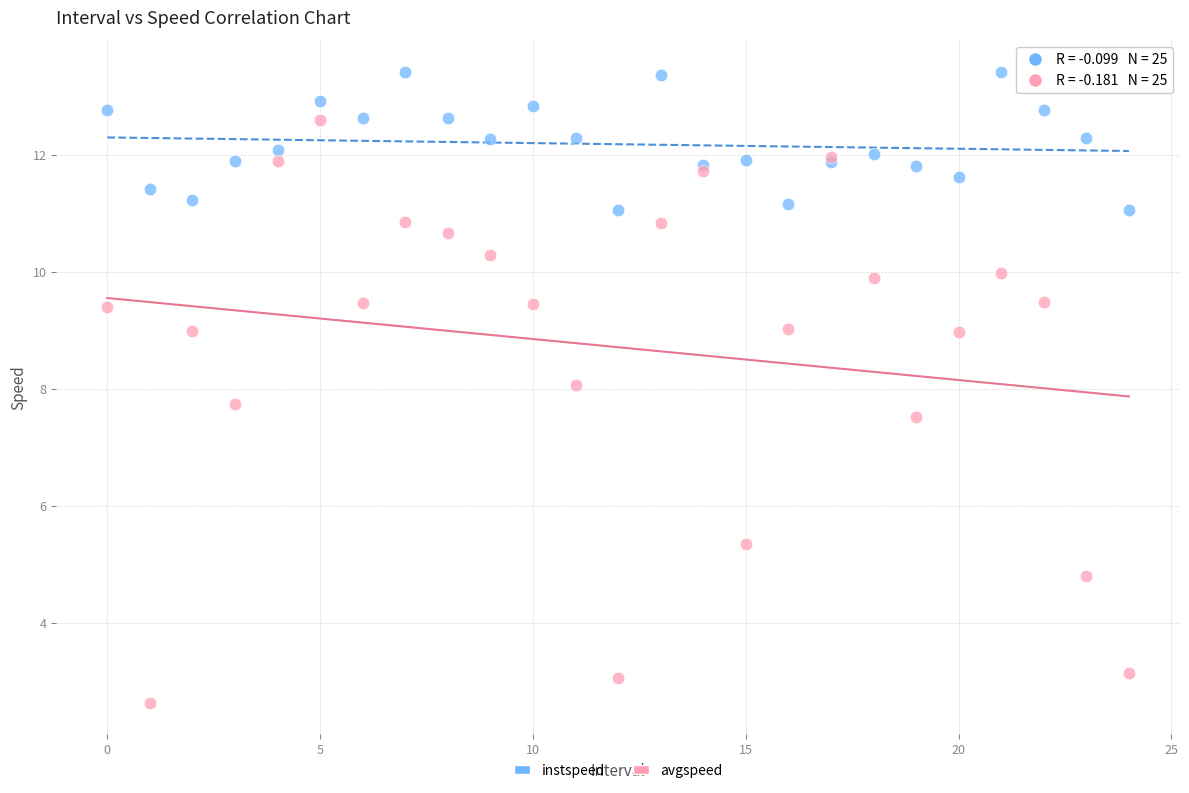

Which series has the largest Y range (max minus min)?

avgspeed